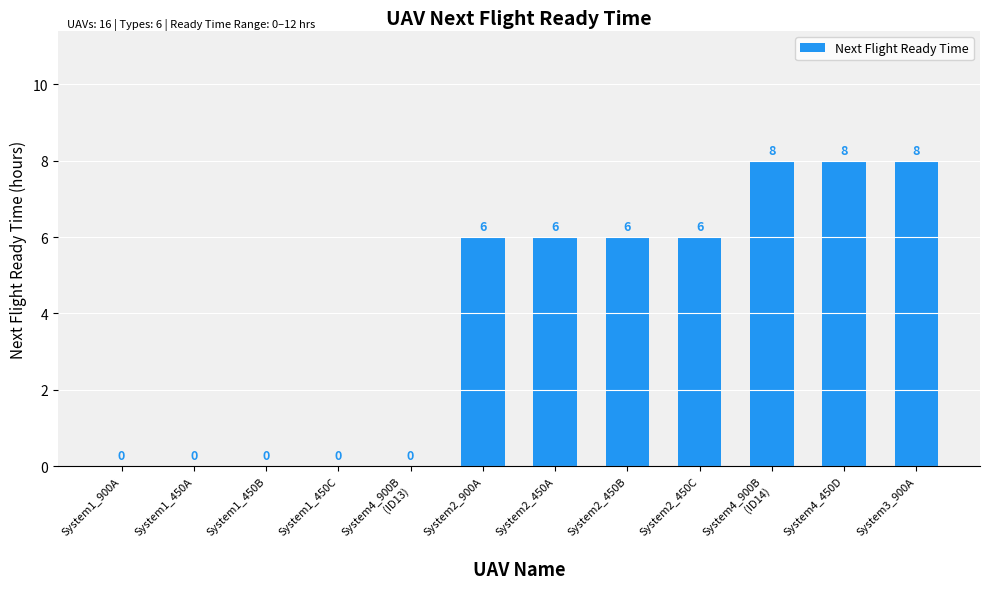

What is the sum of all values?

48